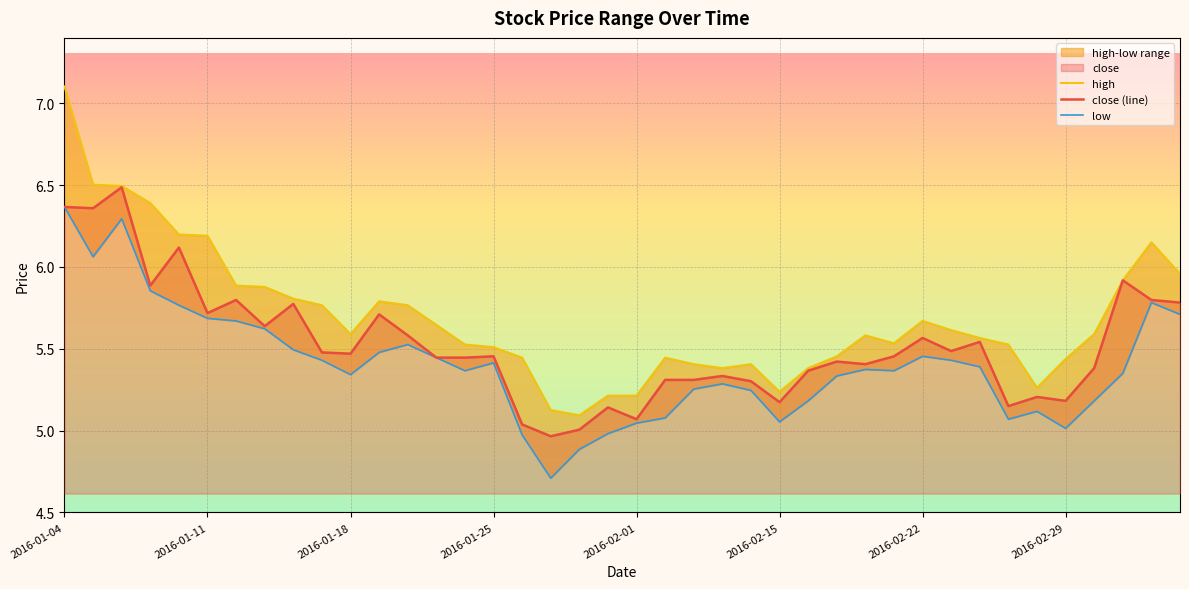

True or false: high and close (line) cross at least once.

False